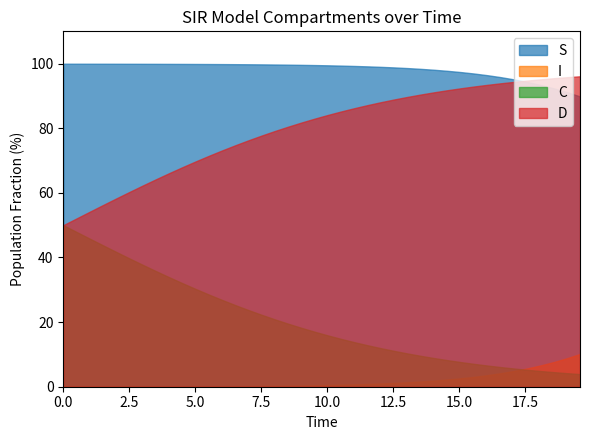

What is the label of the 34th point from the left?

33